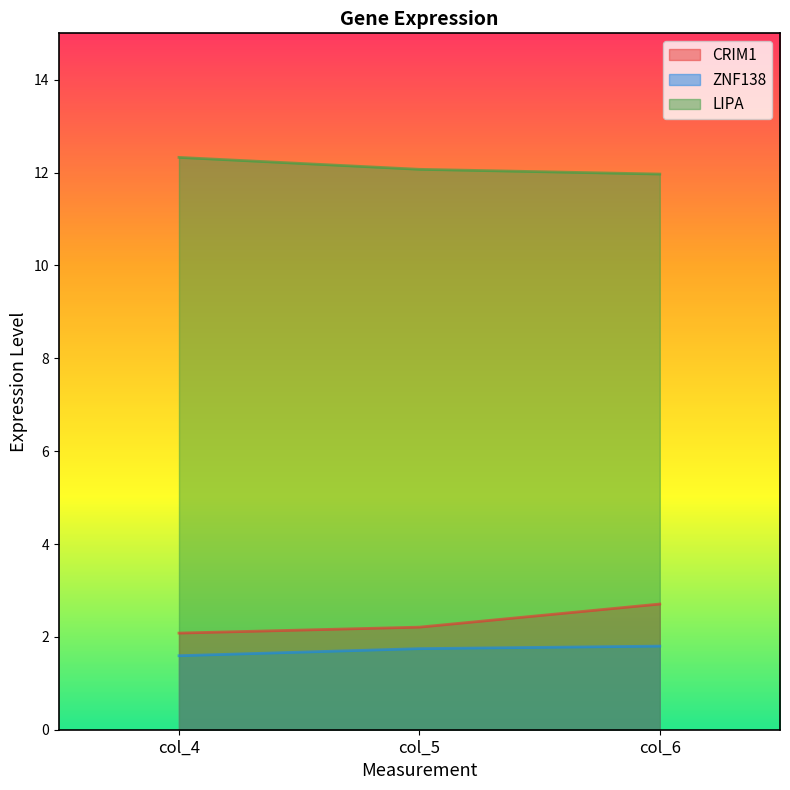

At how many categories does at least one series exceed 10?

3